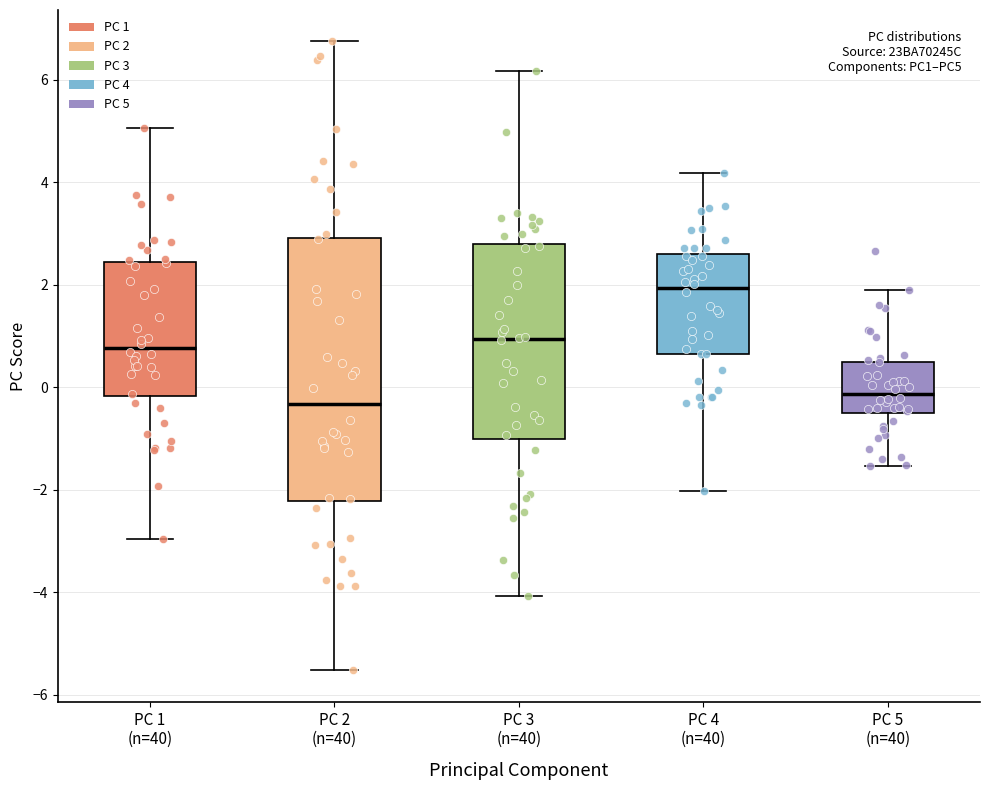

Where is the lower edge of the box for PC 4 (n=40) on the y-axis? The values are not printed on the chart, so give them approximately, as read against the axis.

0.6